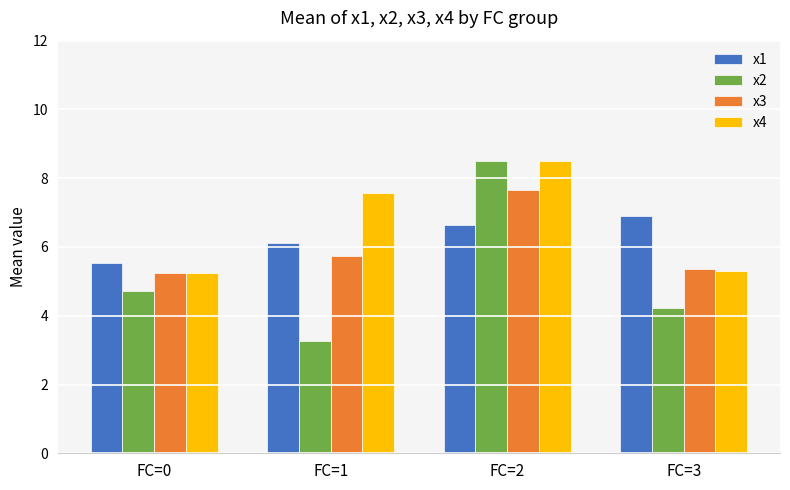

What is the average value of the x1 series?

6.3